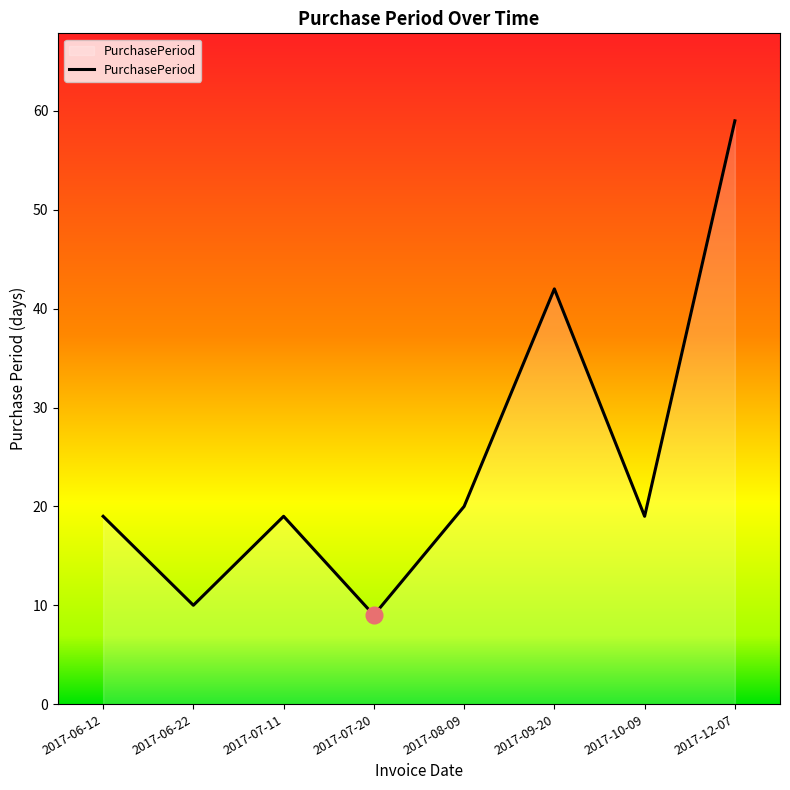

At which category does the chart reach its minimum across all series?

2017-07-20